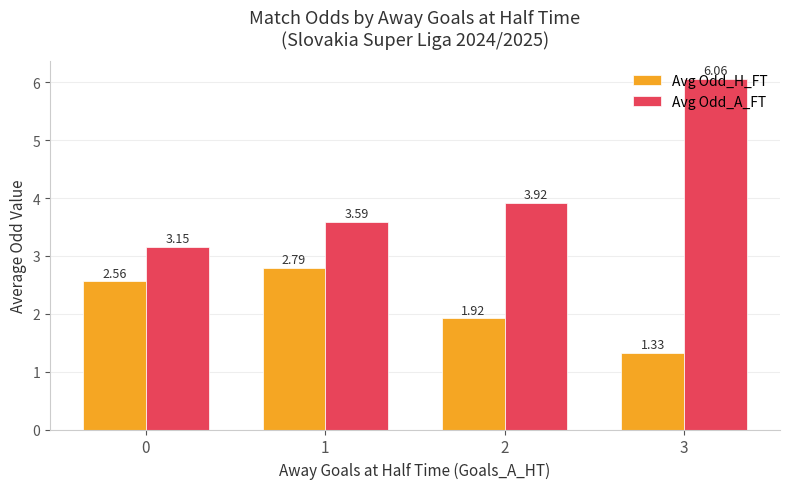

List the series in order of their overall mean, highest first.

Avg Odd_A_FT, Avg Odd_H_FT